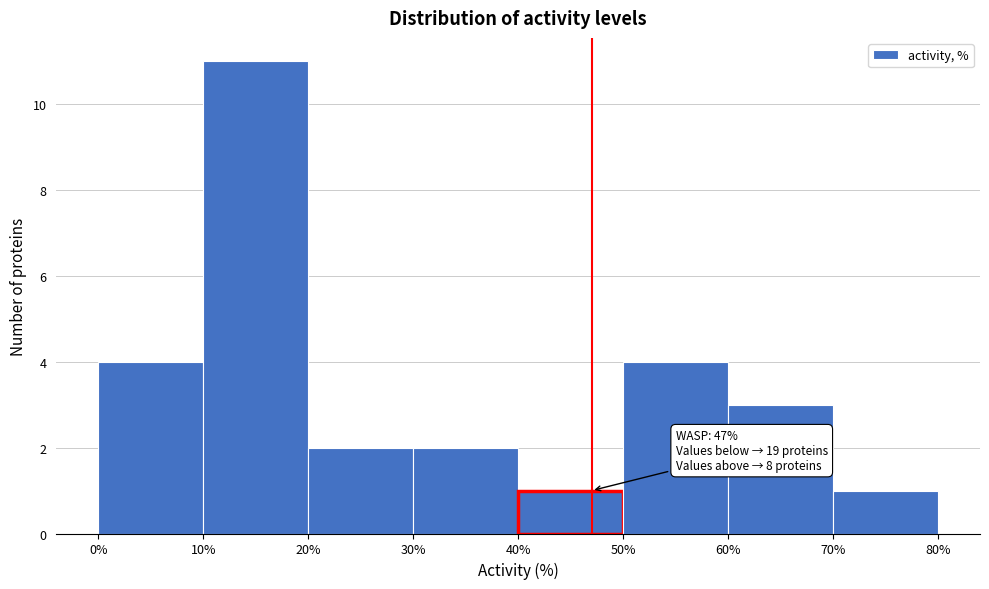

Which range on the x-axis has the tallest bar?

10% to 20%